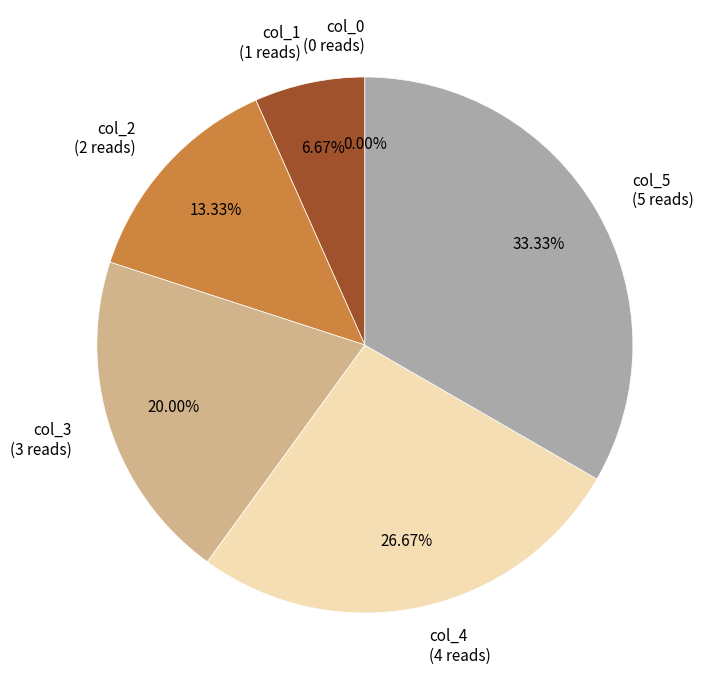

How many slices are in this pie chart?

6